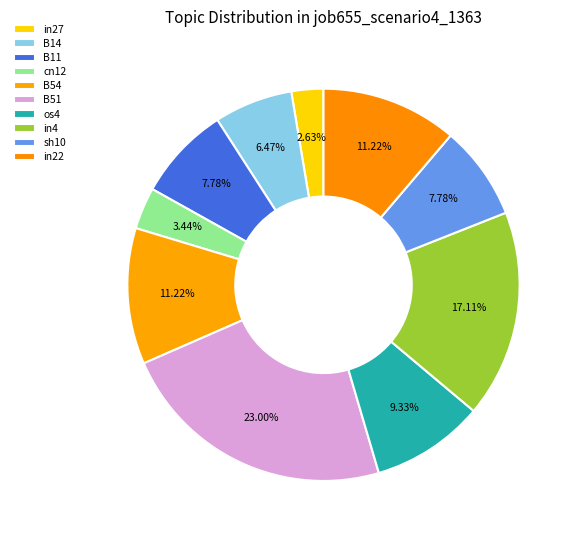

Is there a majority slice in this chart?

No